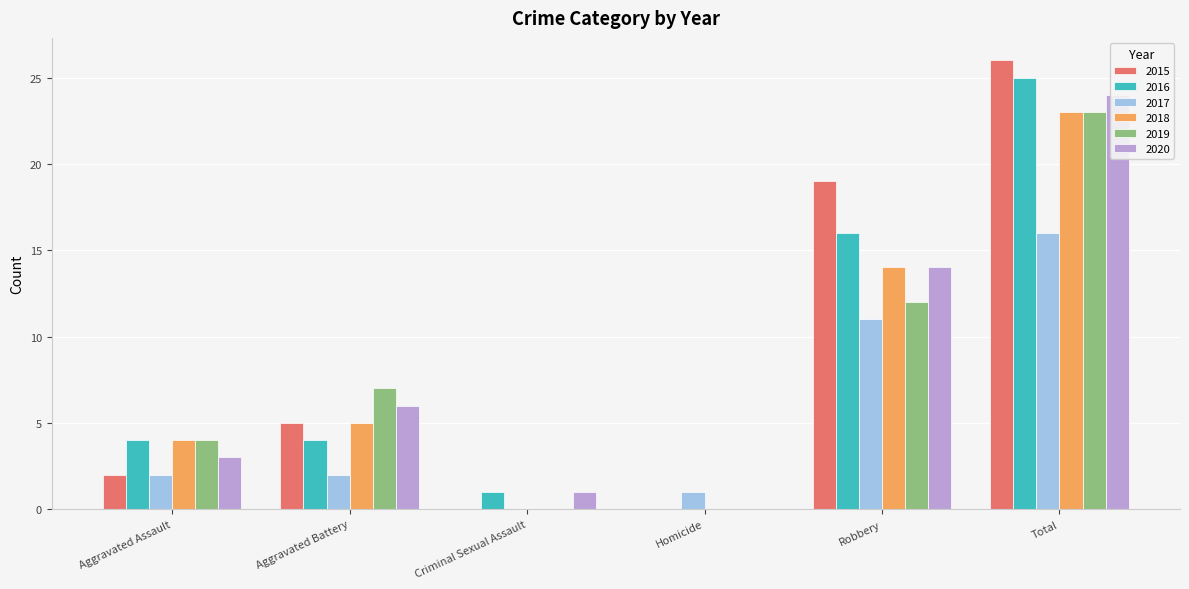

True or false: 2020 has a value of -13 at Homicide.

False